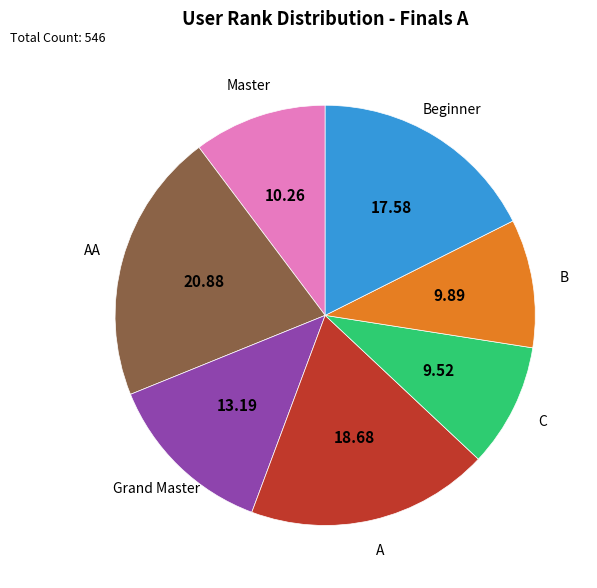

Which has a higher value, C or Master?

Master